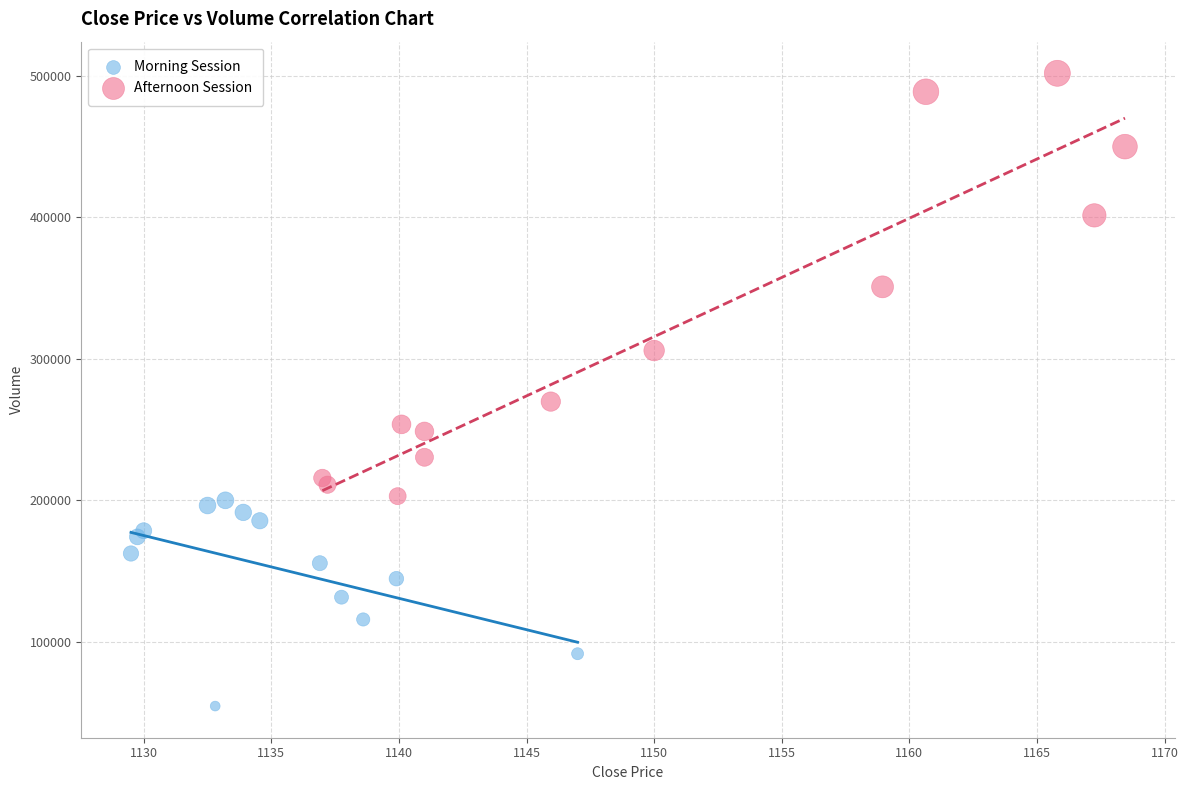

Which series contains the highest Y value?

Afternoon Session